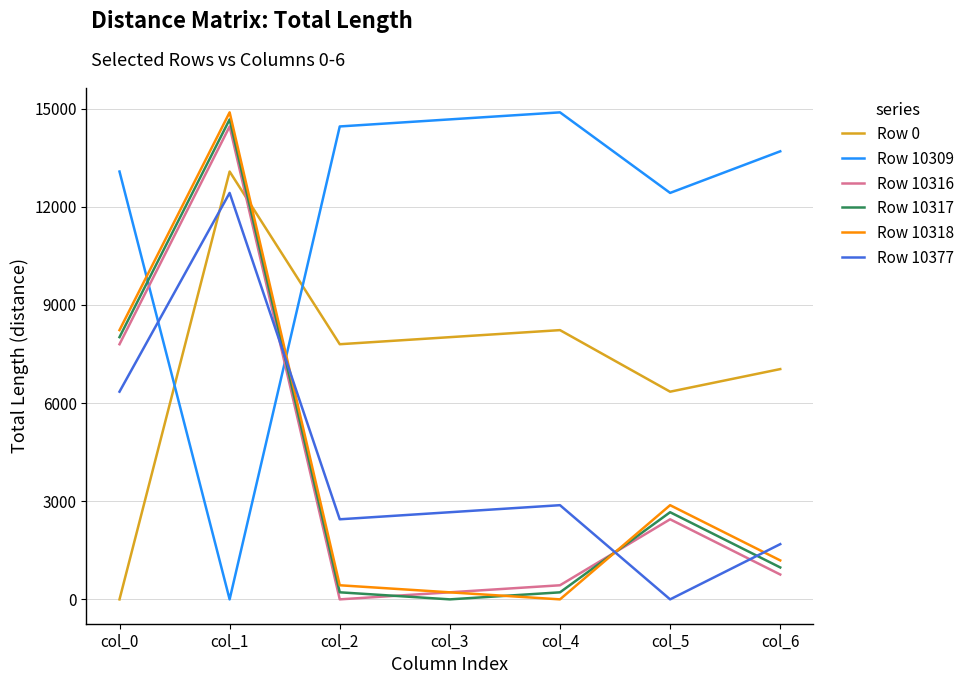

What is the difference between the highest and lowest values at col_1?

14887.8